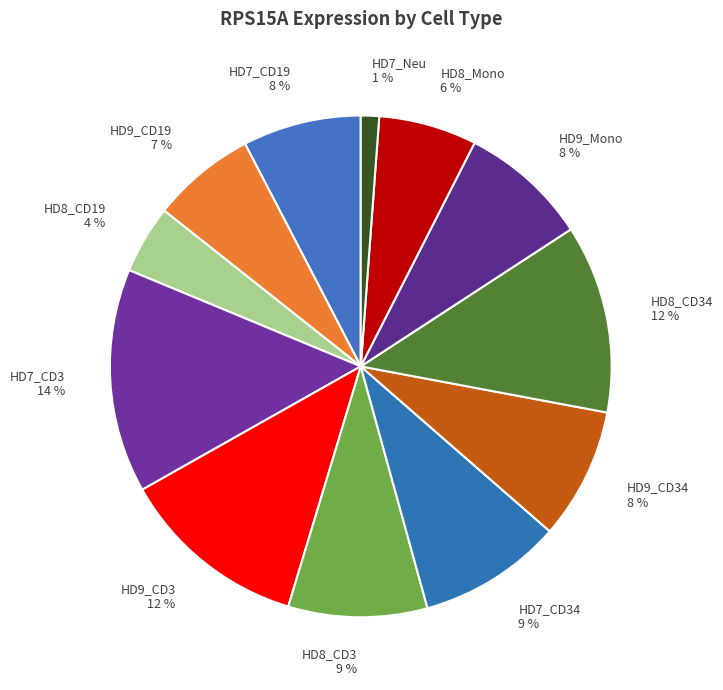

Does HD8_Mono represent more than half of the total?

No